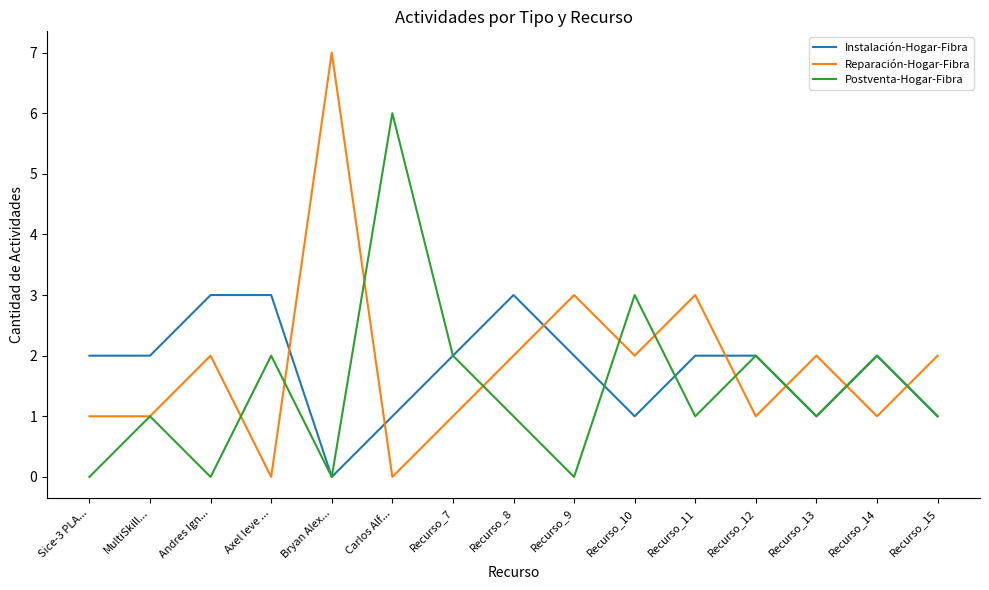

Is the value of Instalación-Hogar-Fibra at Recurso_12 greater than the value of Postventa-Hogar-Fibra at Carlos Alf...?

No